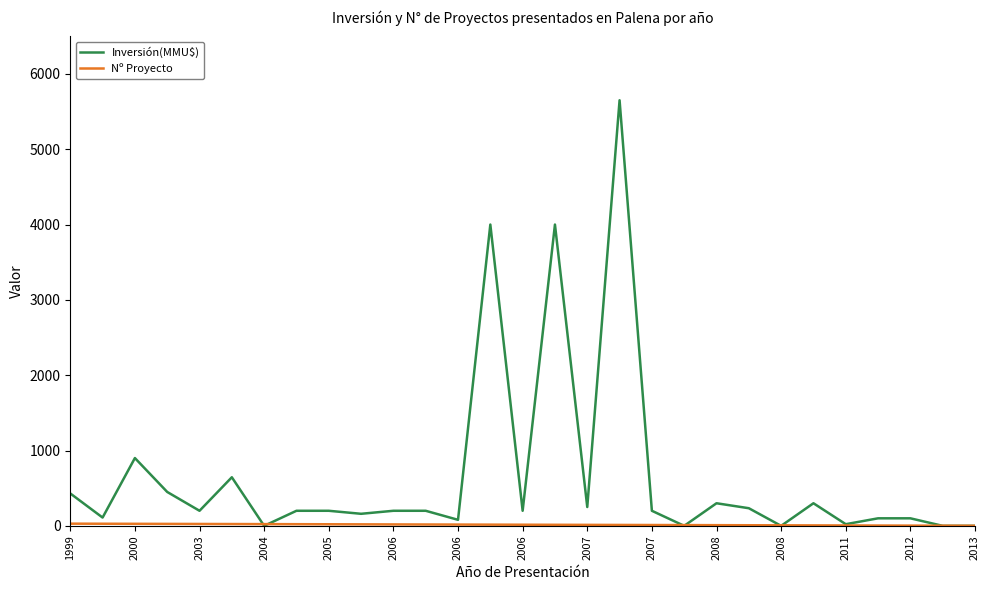

What is the greatest value displayed?

5650